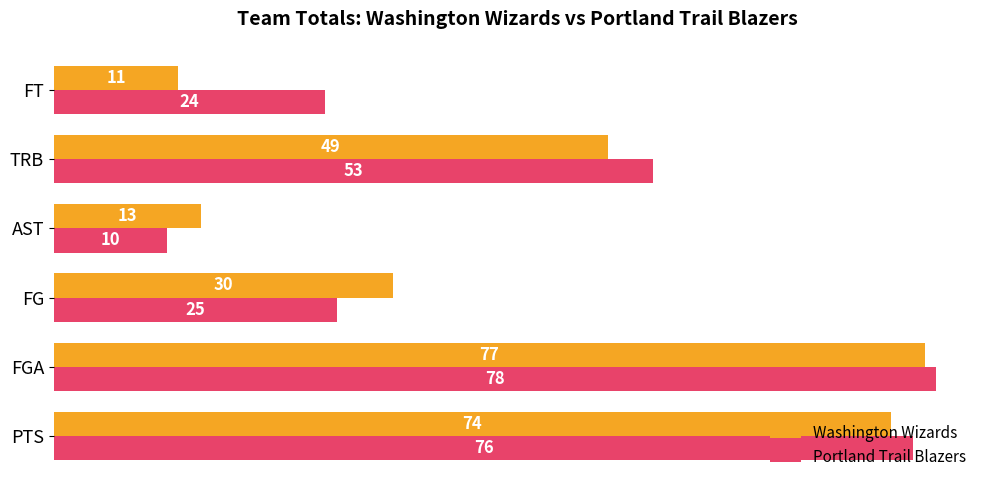

At which category does the chart reach its minimum across all series?

AST